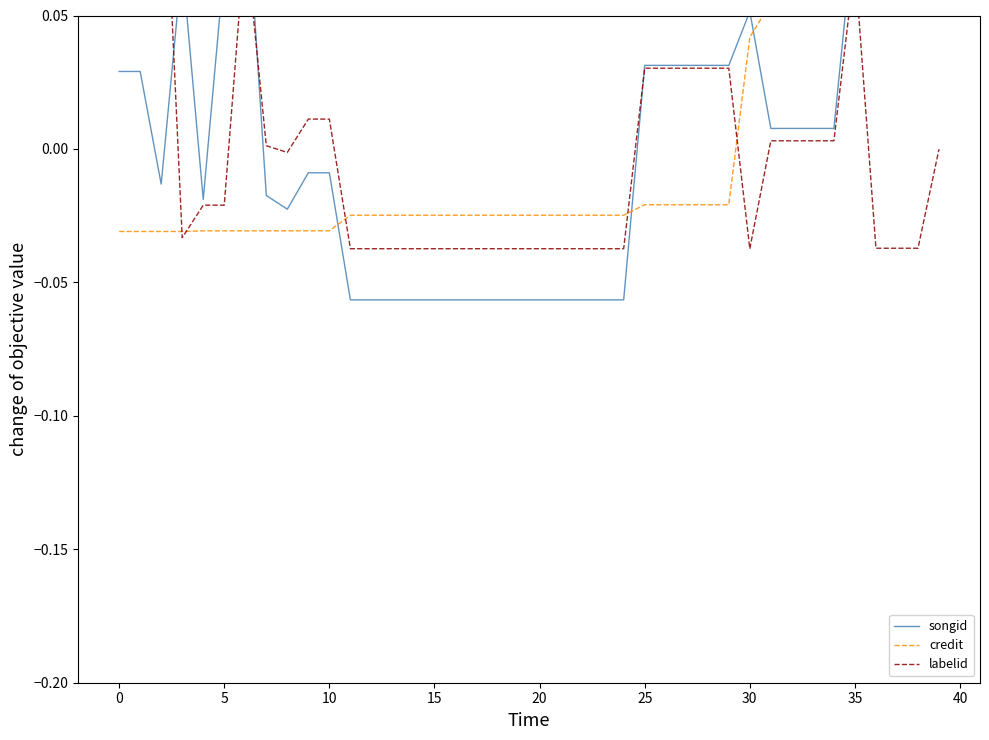

Does the chart display data point markers on the line(s)?

No